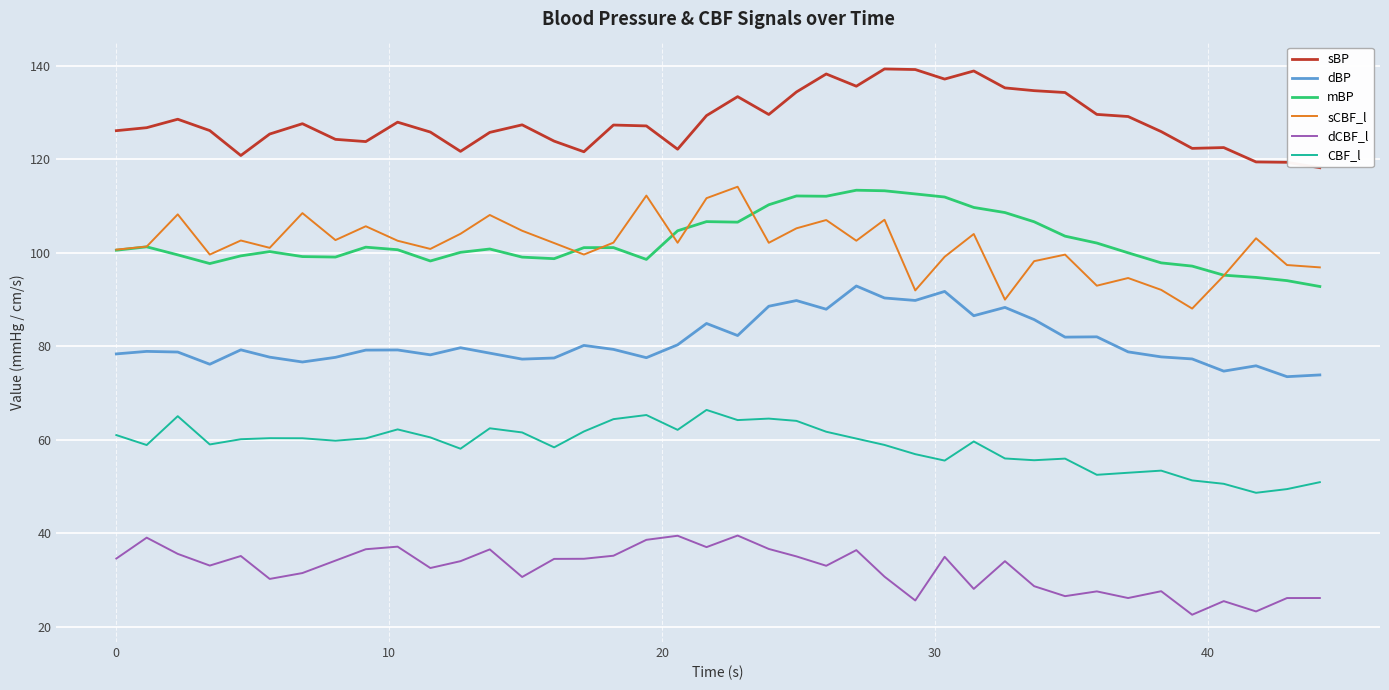

True or false: dCBF_l and sCBF_l intersect in this chart.

False